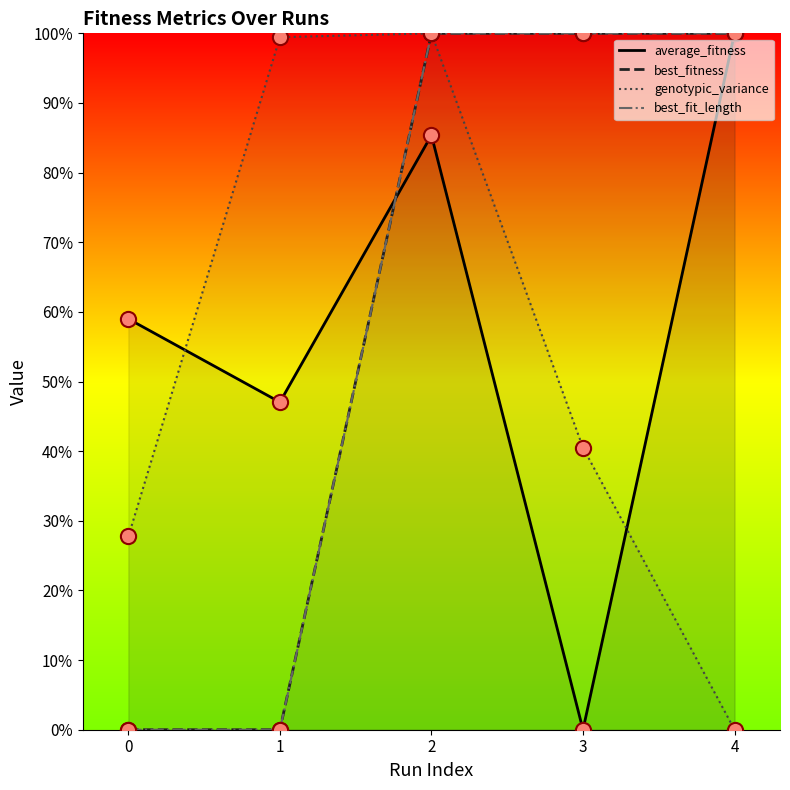

What are all the series names shown in the legend?

average_fitness, best_fitness, genotypic_variance, best_fit_length